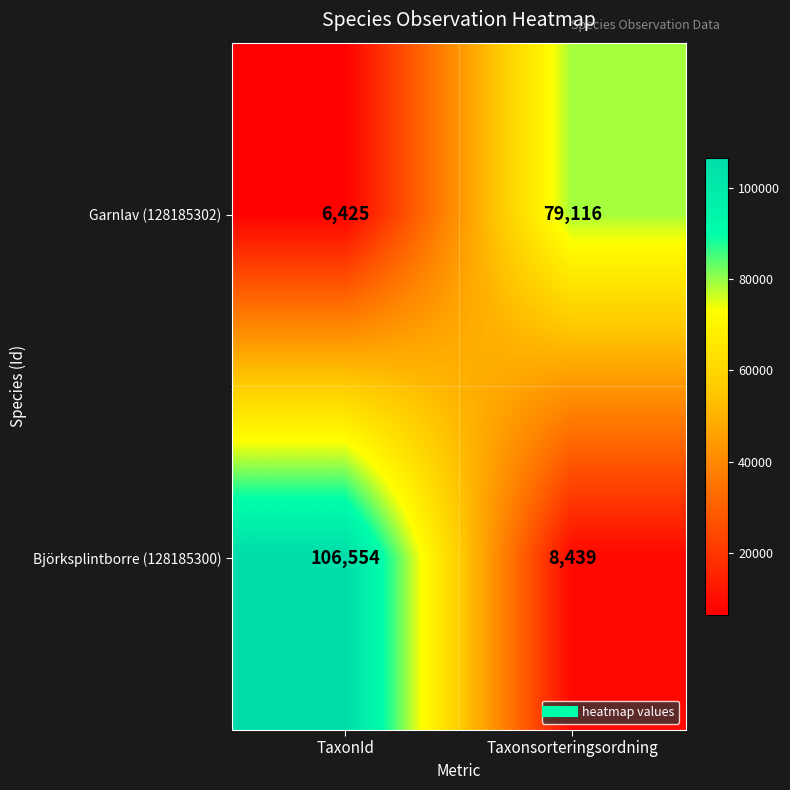

Which series has the largest total across all categories?

Björksplintborre (128185300)